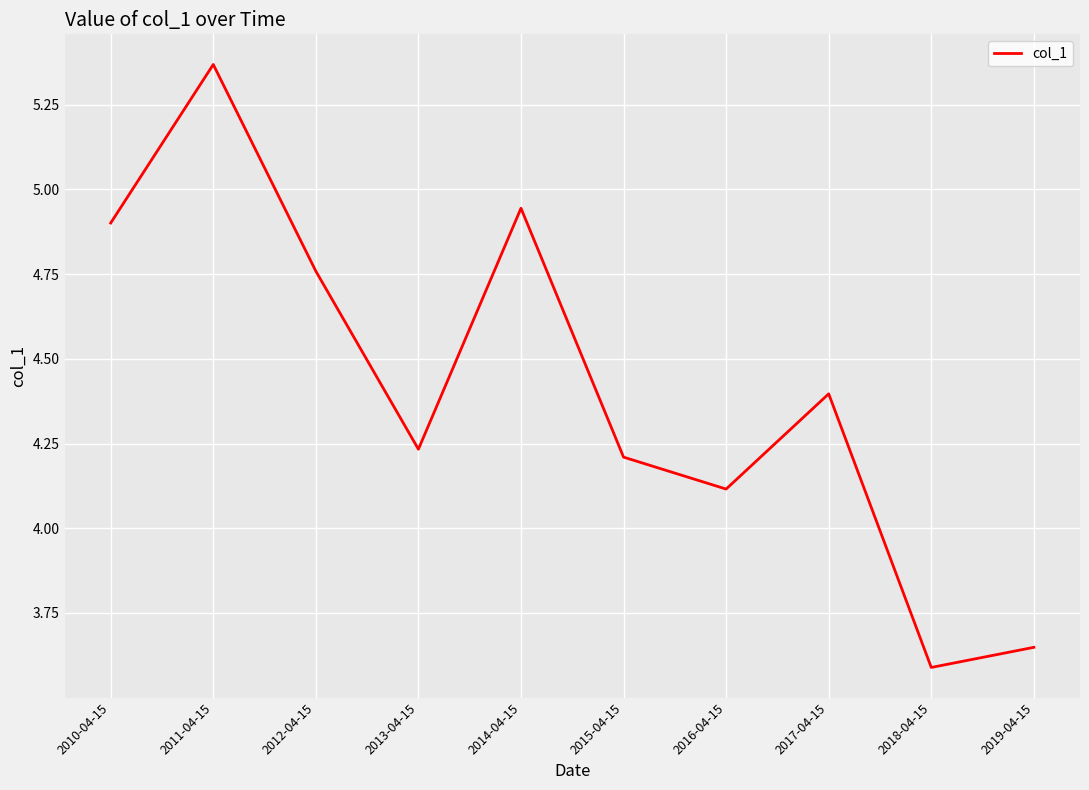

Rank the categories by value from lowest to highest.

2018-04-15, 2019-04-15, 2016-04-15, 2015-04-15, 2013-04-15, 2017-04-15, 2012-04-15, 2010-04-15, 2014-04-15, 2011-04-15